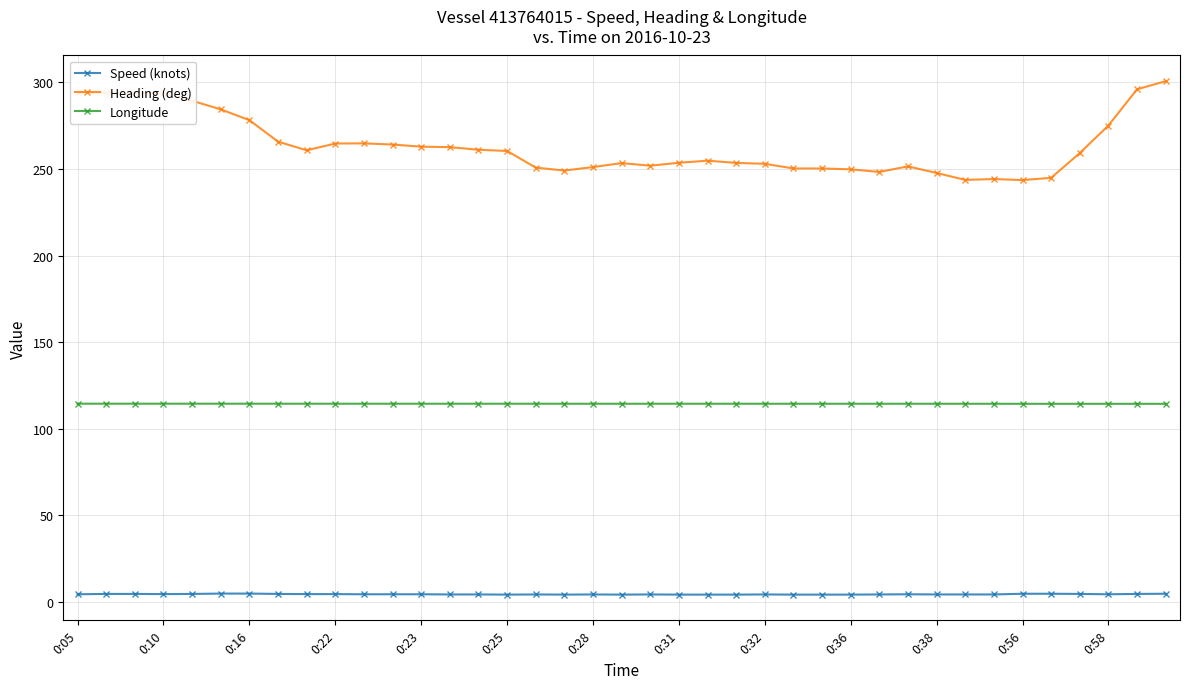

What is the difference between the maximum and minimum values in the Heading (deg) series?

57.1